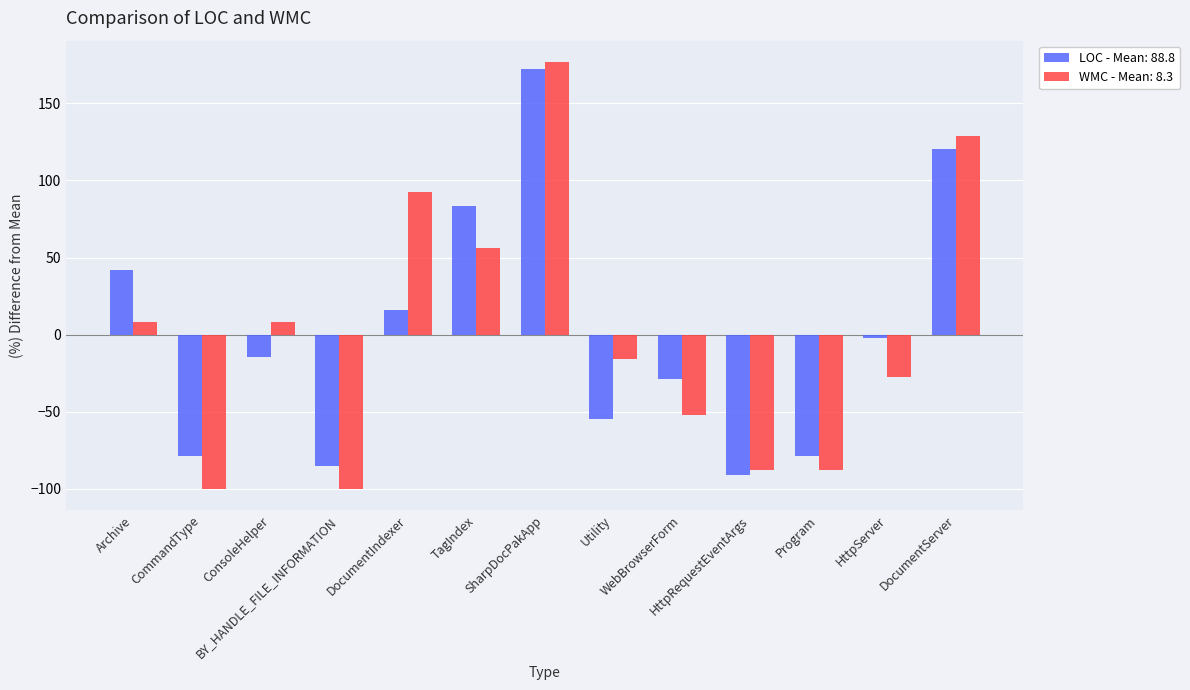

What is the difference between the second highest and minimum values in the LOC - Mean: 88.8 series?

211.6